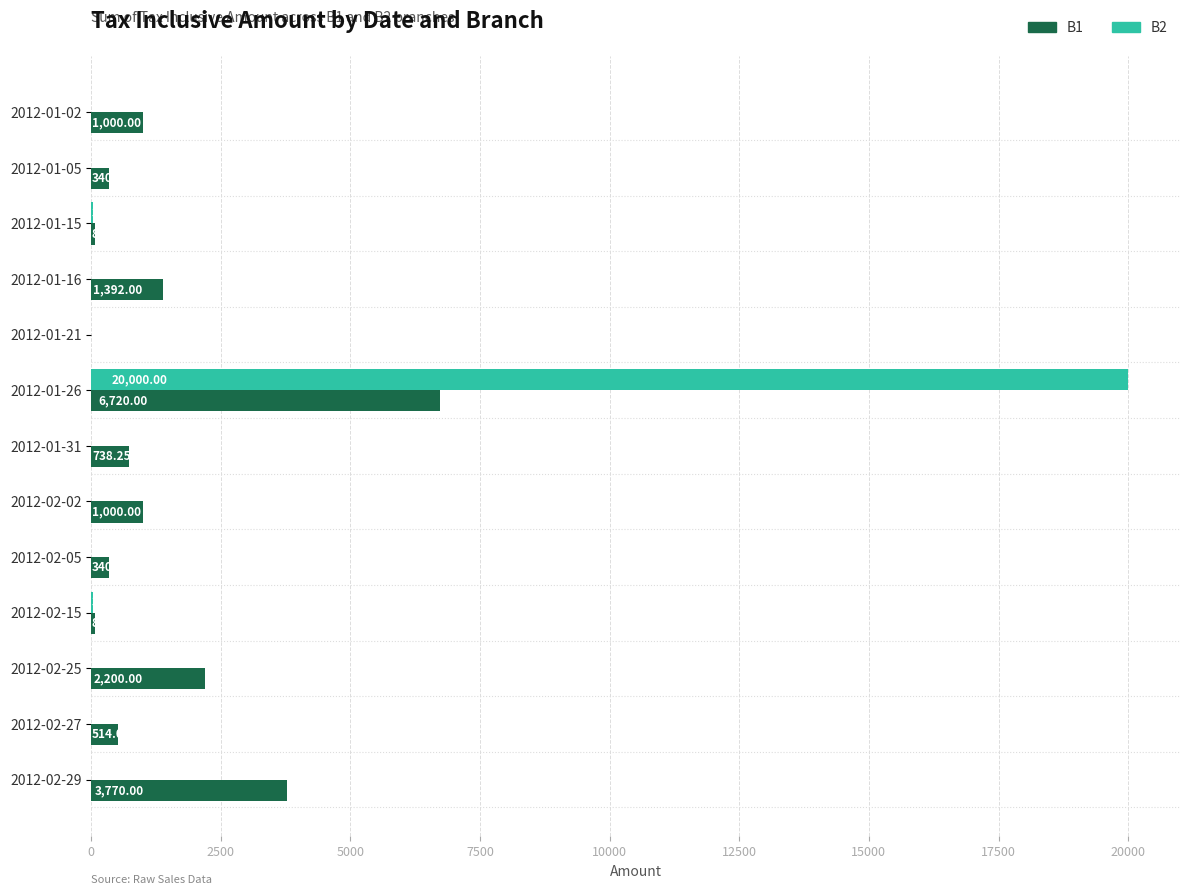

Which series changed the most between 2012-01-15 and 2012-01-16?

B1